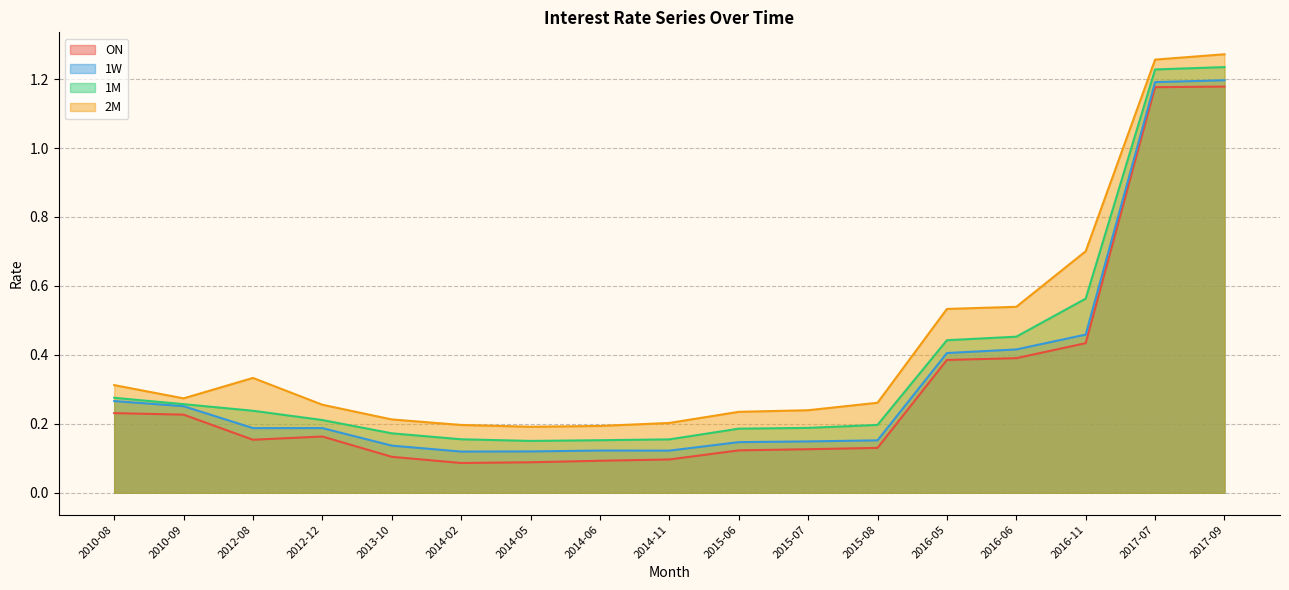

How many series are shown in this chart?

4